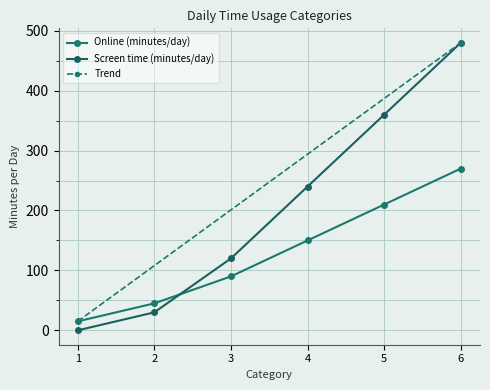

What is the highest value of the Screen time (minutes/day) series?

480